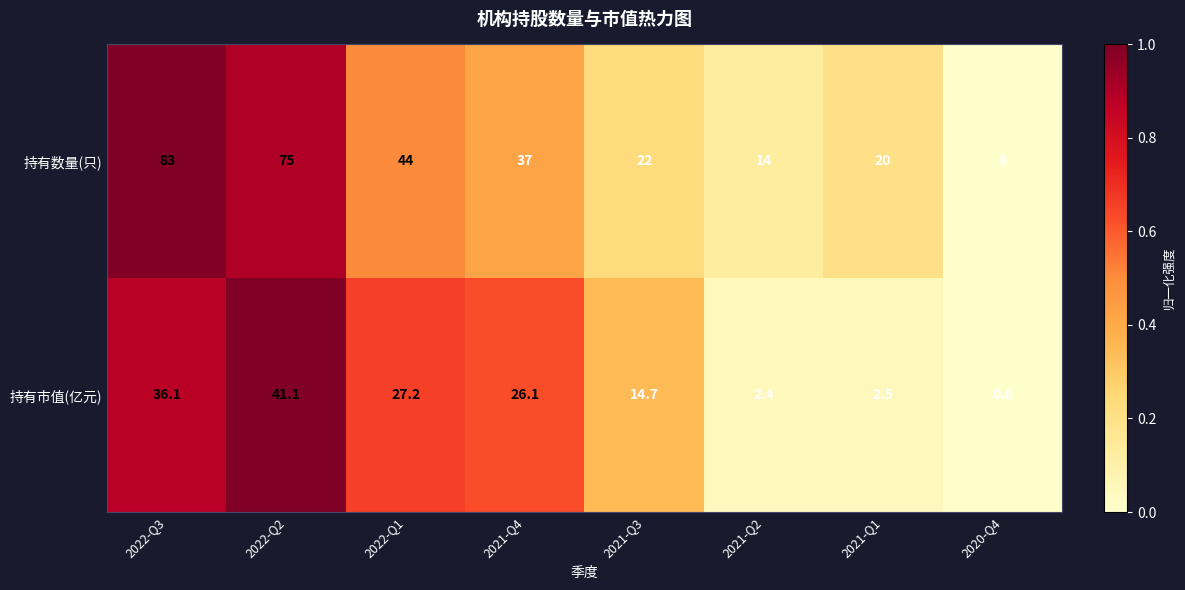

What is the difference between the 持有数量(只) values at 2021-Q1 and 2021-Q2?

6.0